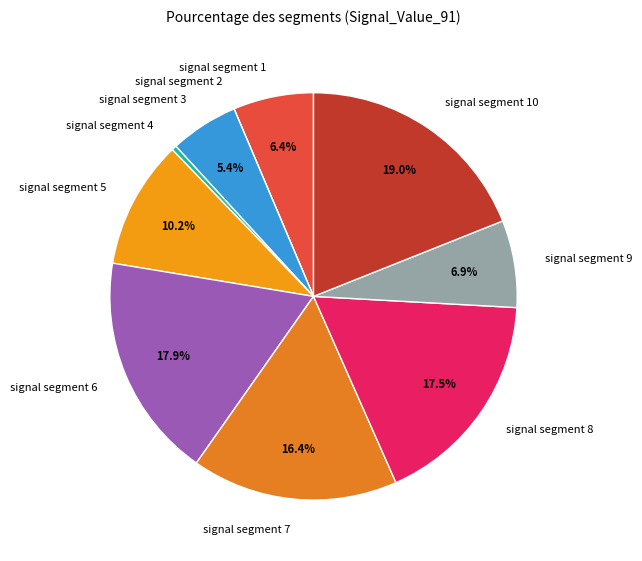

Combined, do signal segment 3 and signal segment 4 account for over 50%?

No